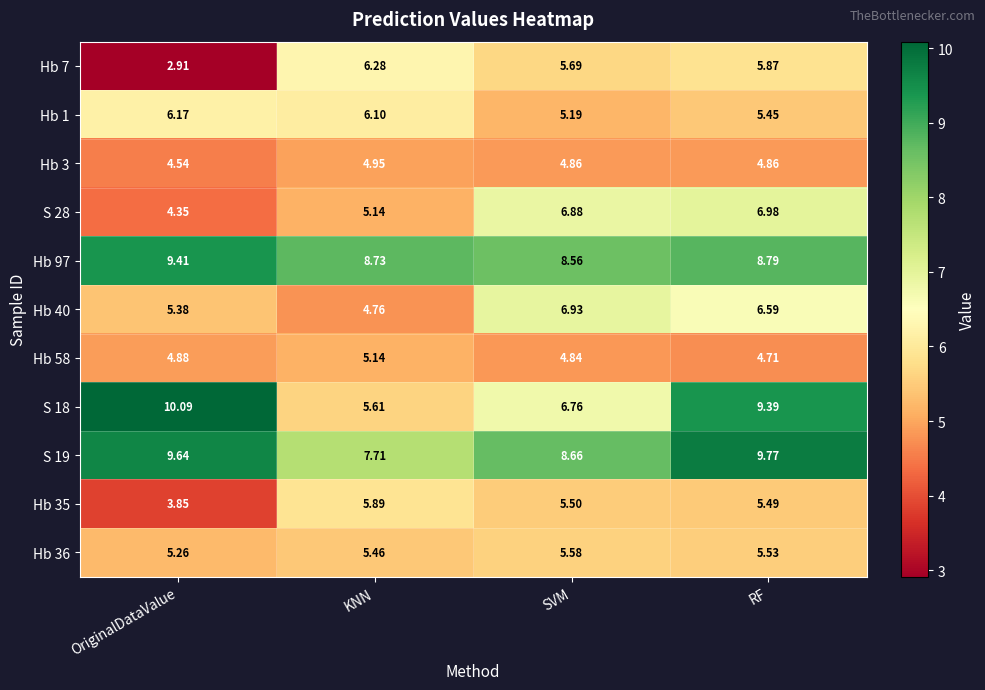

At which label does S 19 first exceed 9?

OriginalDataValue